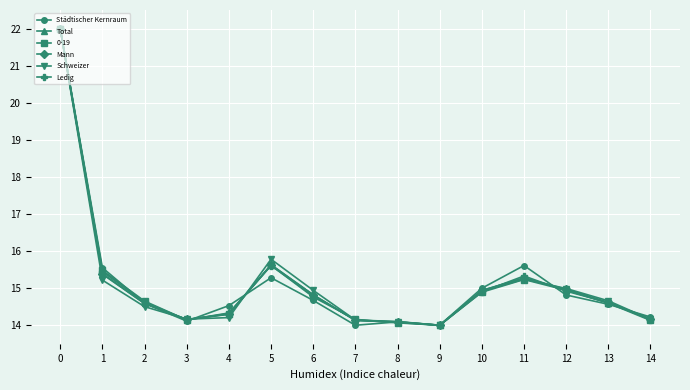

What is the value of the Schweizer point at the 1st from the left?

22.0